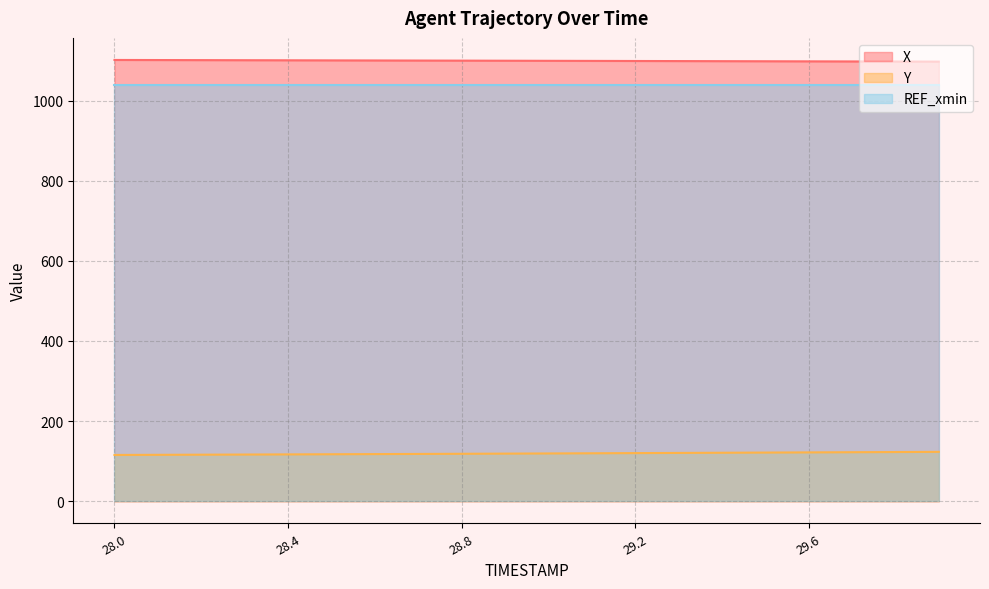

Which series changed the most between 28.3 and 29.8?

Y